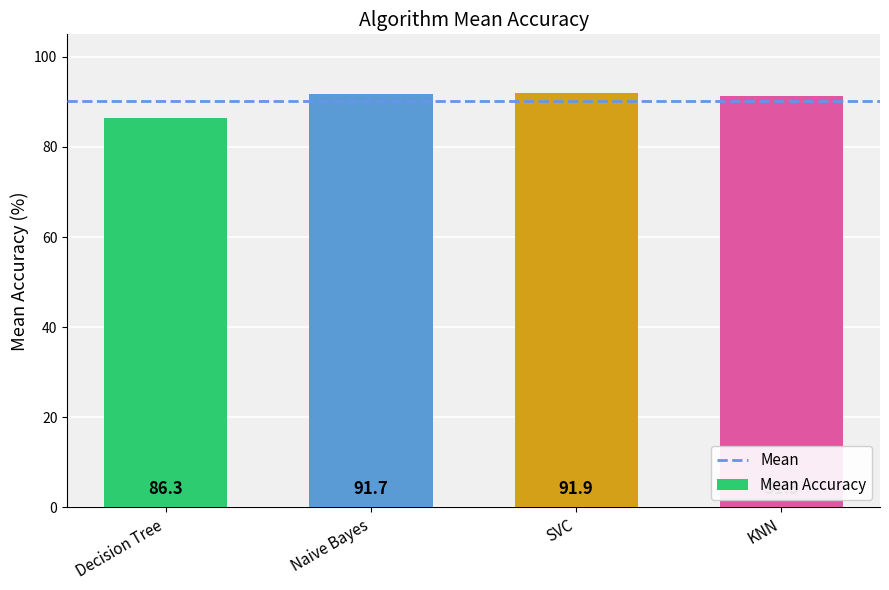

Where does the data first go above 91?

Naive Bayes